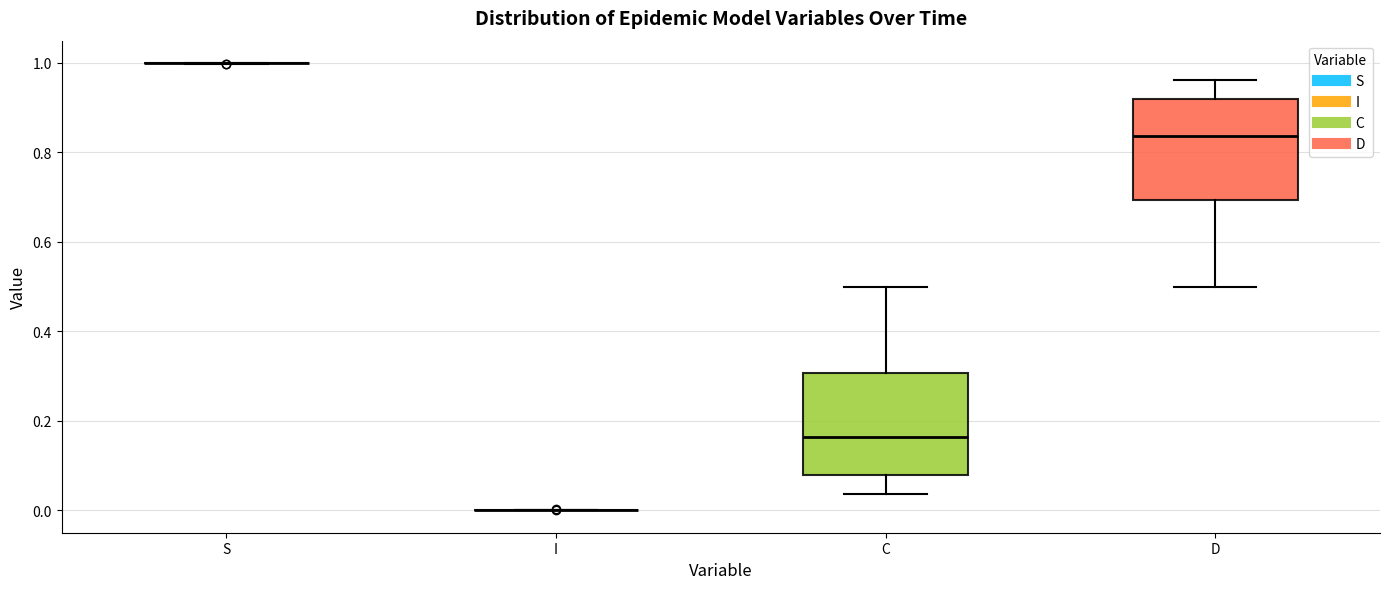

Reading left to right, transcribe this box plot: for each box, give where its median line is, the range the box spans, and where its two whiskers end, as read against the y-axis. The values are not printed on the chart, so give them approximately, as read against the axis.

S: box collapsed to a line at 1.00, whiskers 1.00 to 1.00
I: box collapsed to a line at 0.00, whiskers 0.00 to 0.00
C: median 0.16, box 0.08 to 0.30, whiskers 0.04 to 0.50
D: median 0.84, box 0.70 to 0.92, whiskers 0.50 to 0.96